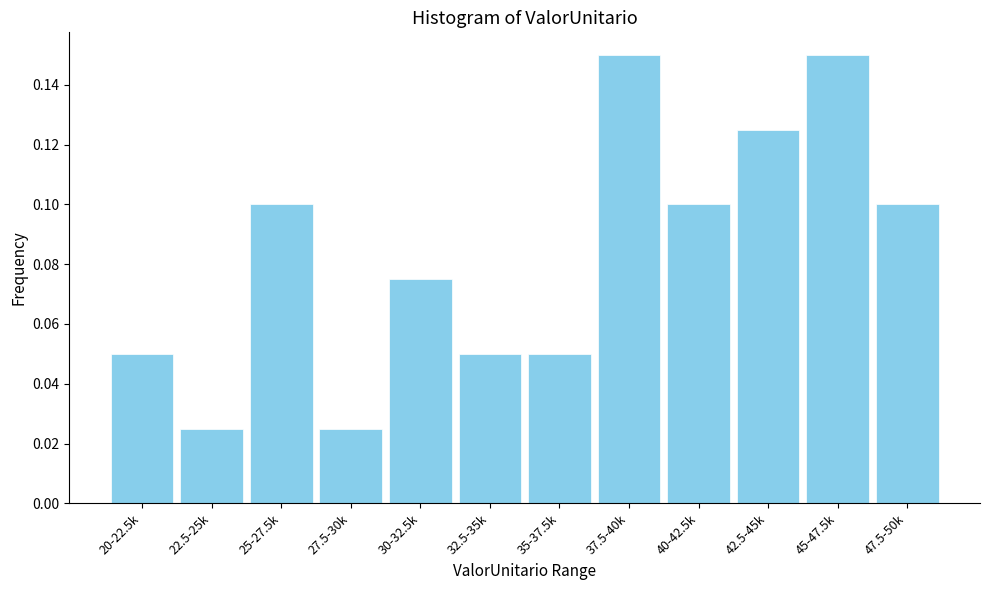

The chart shows a value of 0.1 at 30-32.5k. True or false?

True